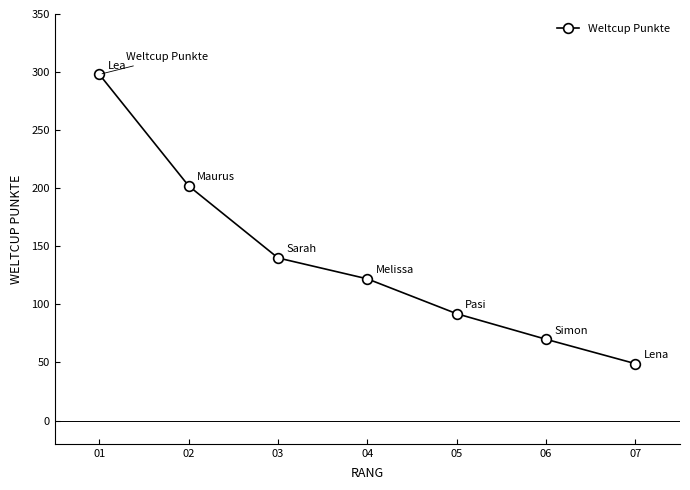

At which label does the data first exceed 122?

01